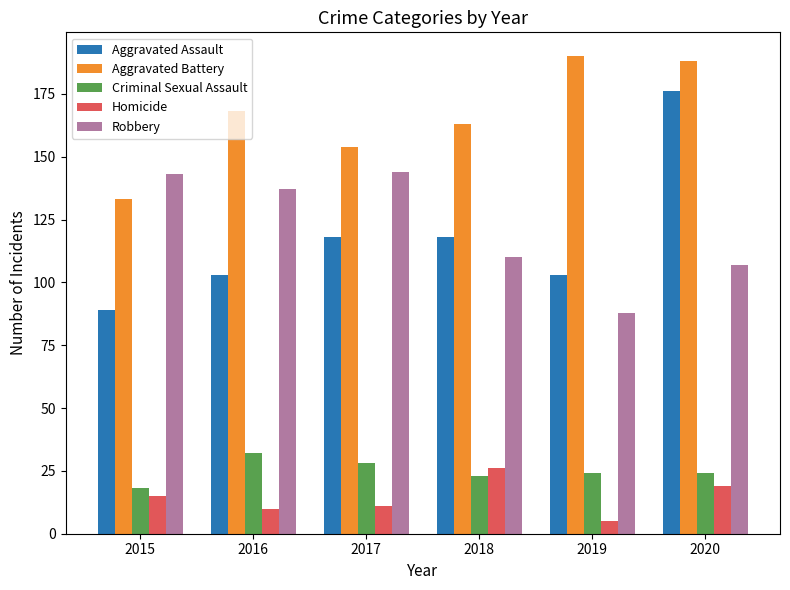

What value does the Aggravated Battery series have at 2015, to the nearest 10?

130